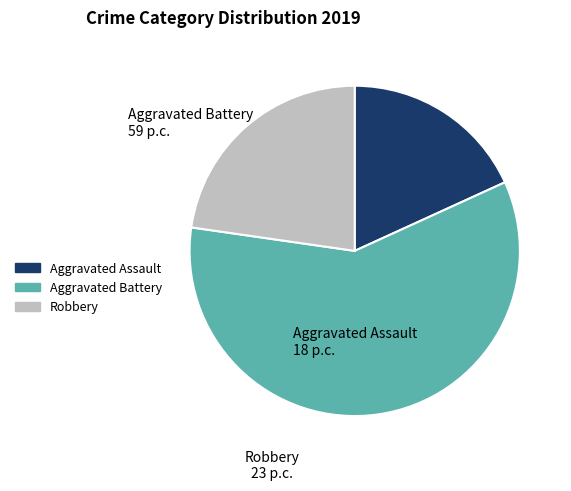

Is Aggravated Battery the majority of the pie?

Yes